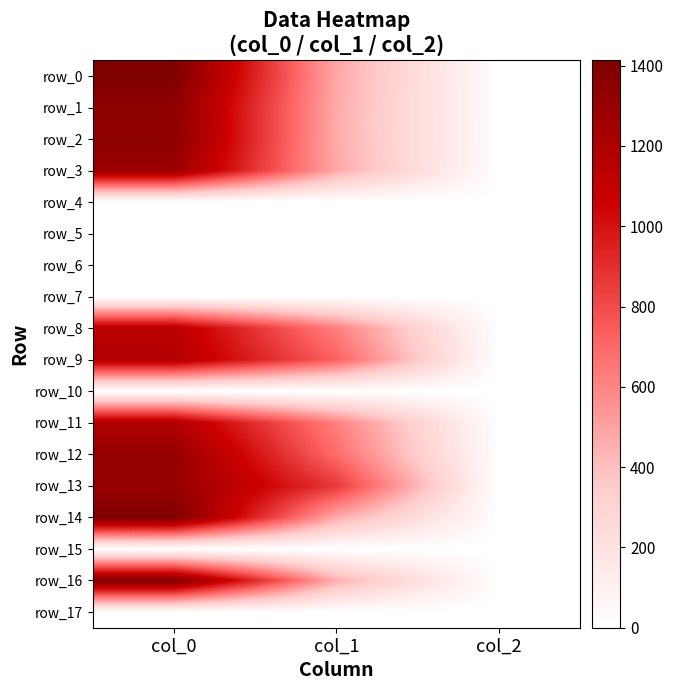

What is the difference between the row_1 values at col_2 and col_0?

1338.0